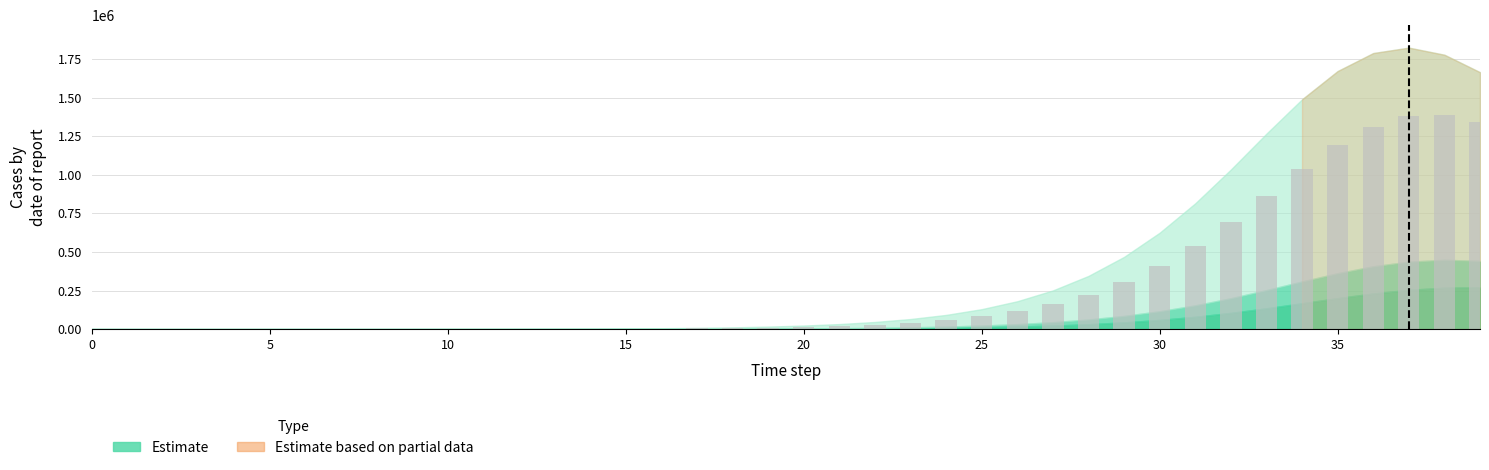

What is the sum of all values?

11250683.4